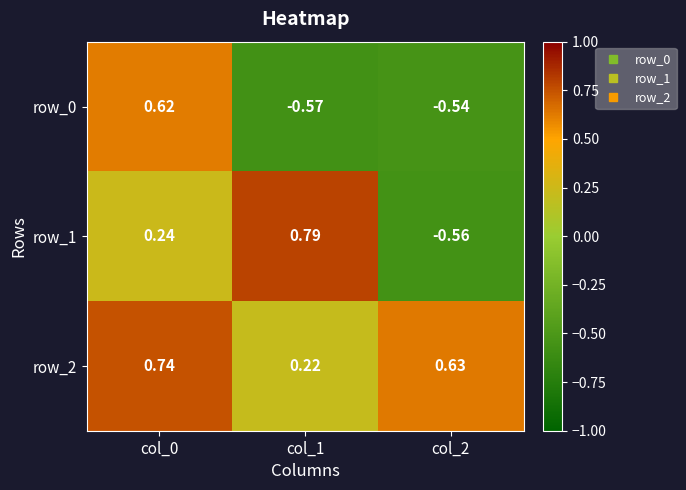

Is the value of row_2 at col_2 greater than the value of row_1 at col_0?

Yes